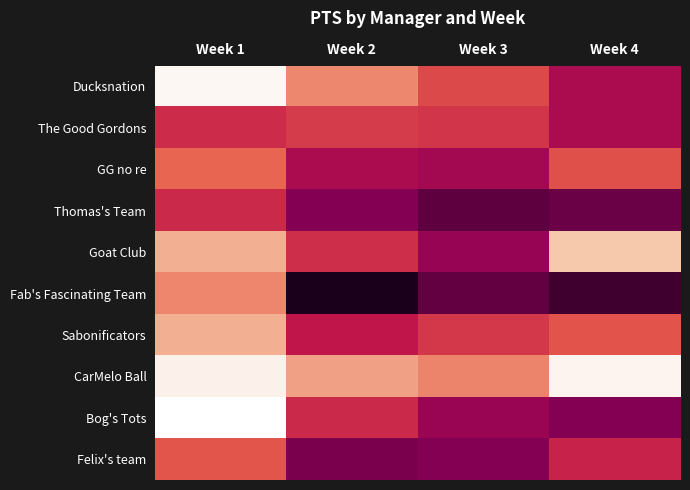

Count the number of categories in the chart.

4